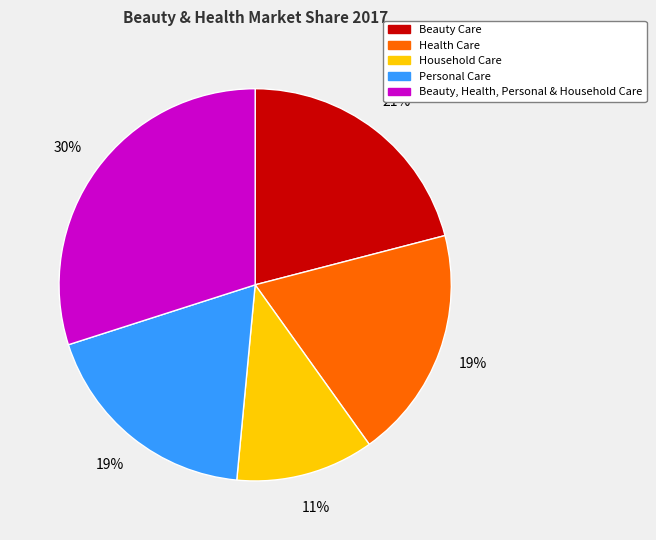

To the nearest percent, what portion does Household Care represent?

11%